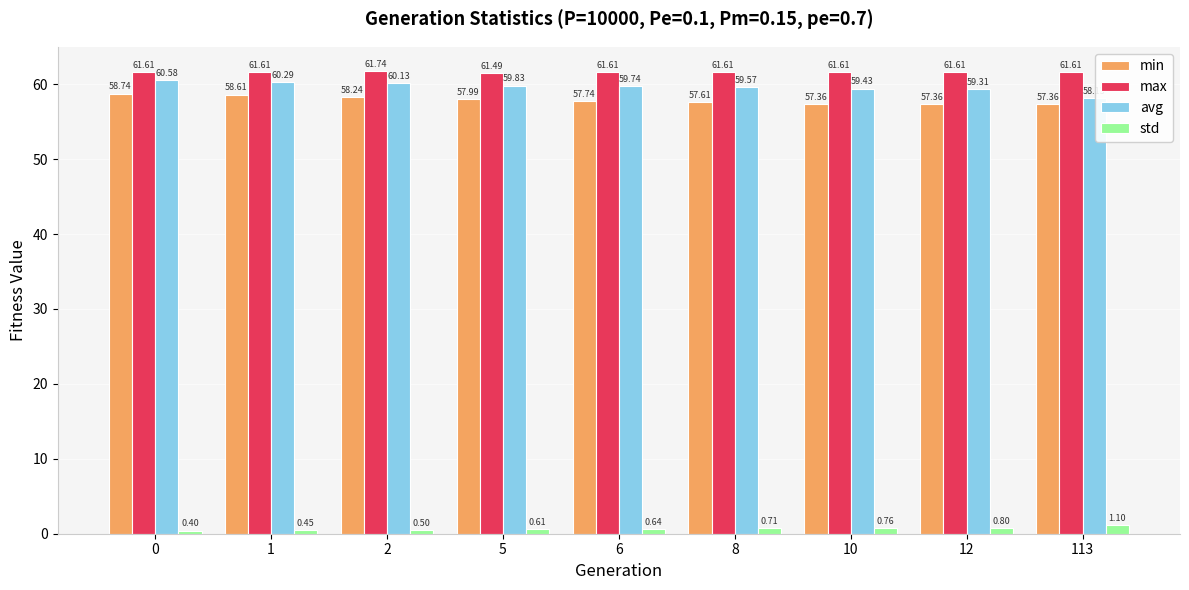

Read the avg value at 1.

60.3